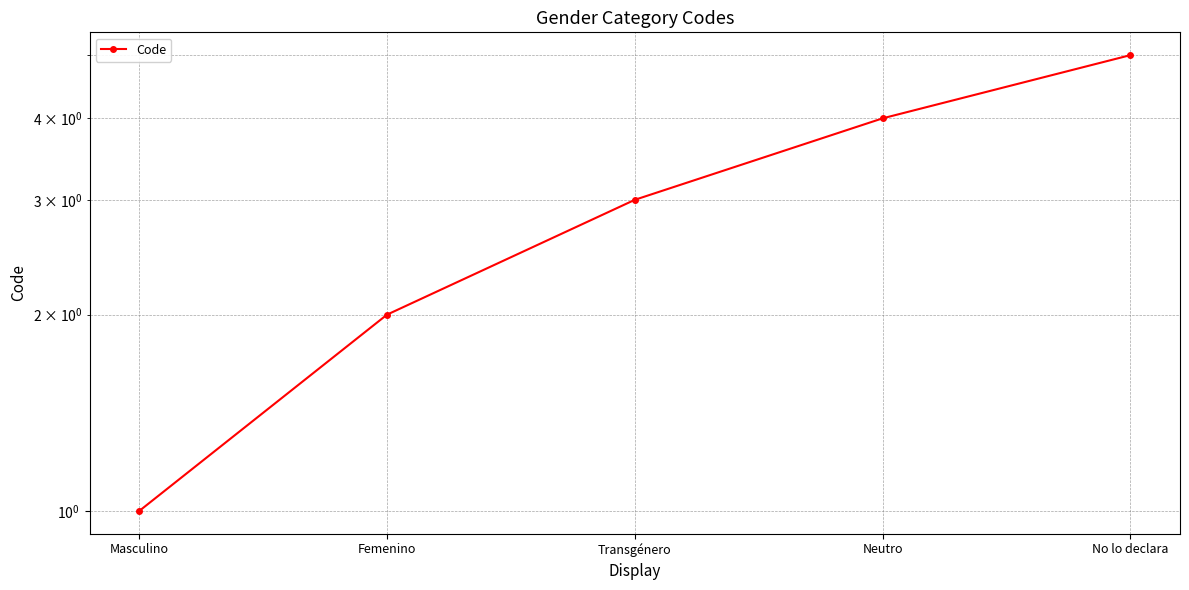

Reading left to right, what are all the values shown in this chart?

1	2	3	4	5